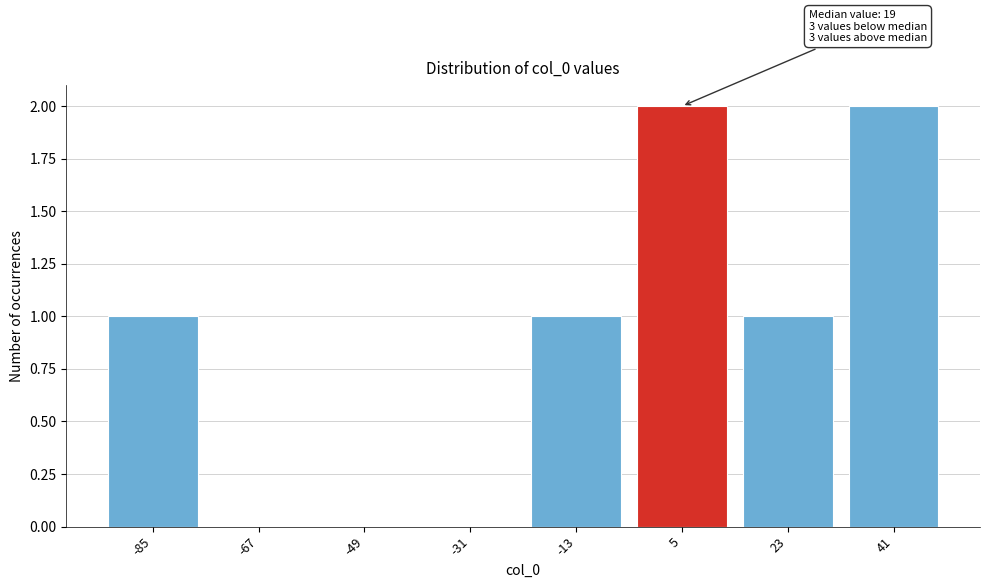

Reading left to right, list all the values displayed in this chart.

-85=1	-67=0	-49=0	-31=0	-13=1	5=2	23=1	41=2